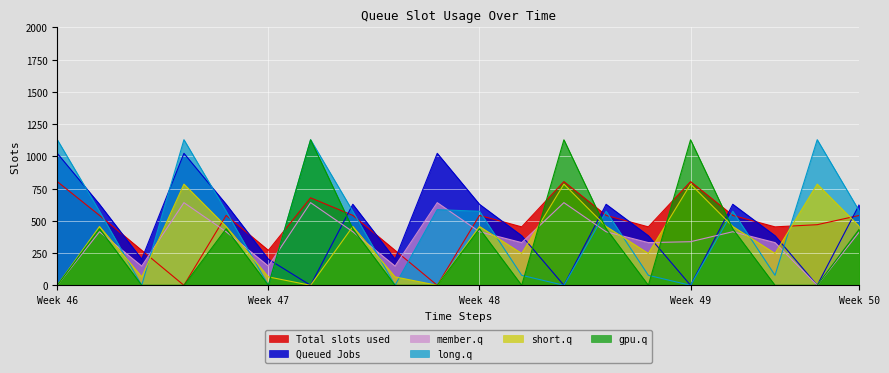

The value of short.q at Week 47 is 65.2. True or false?

True